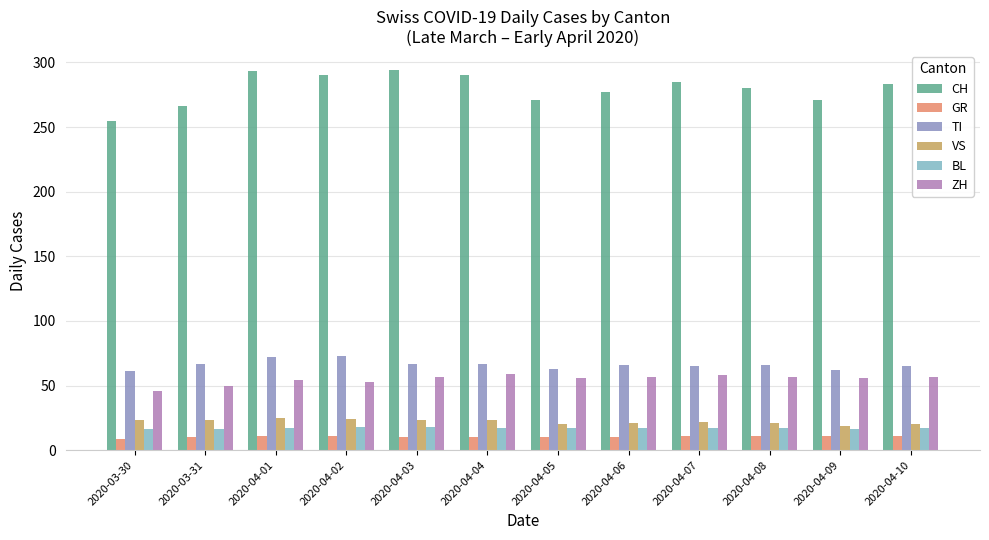

What position from the left is 2020-04-07?

9